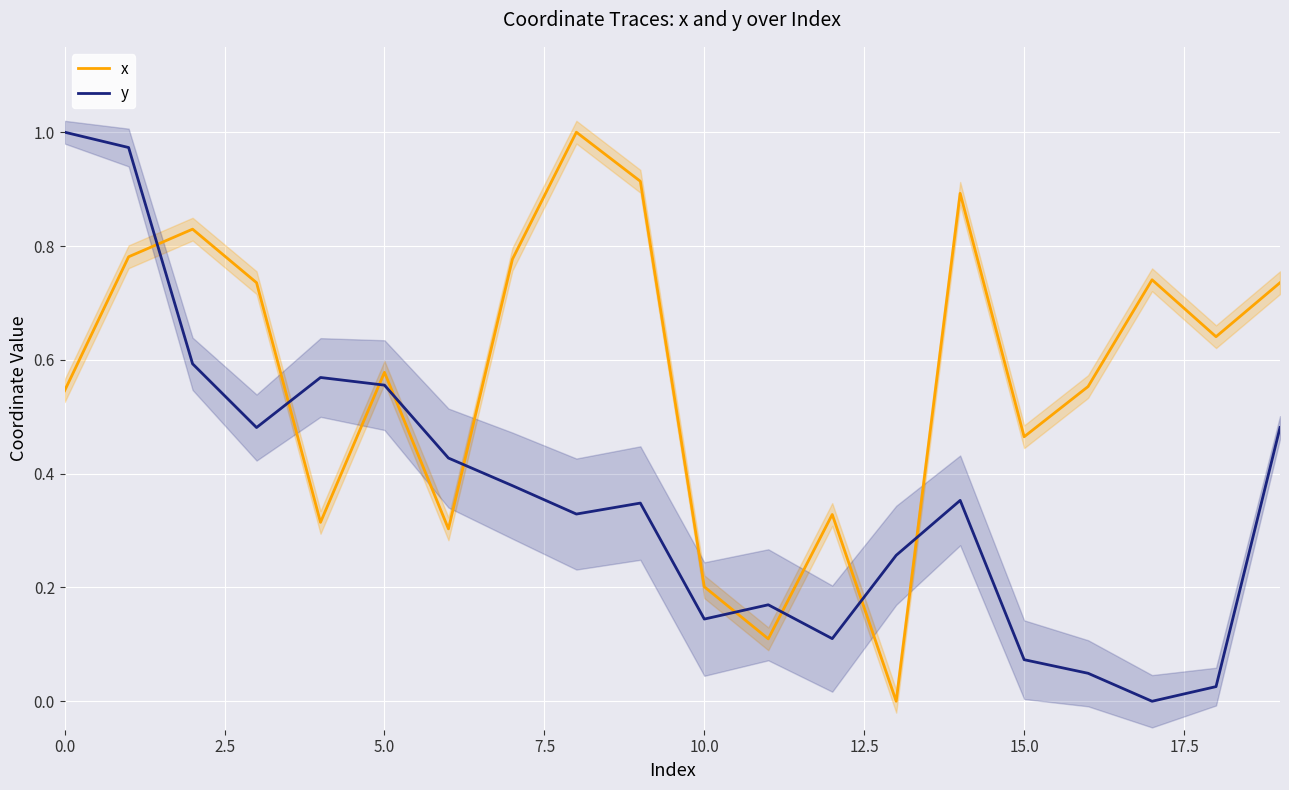

What is the value of the y point at the 5th from the left?

0.6